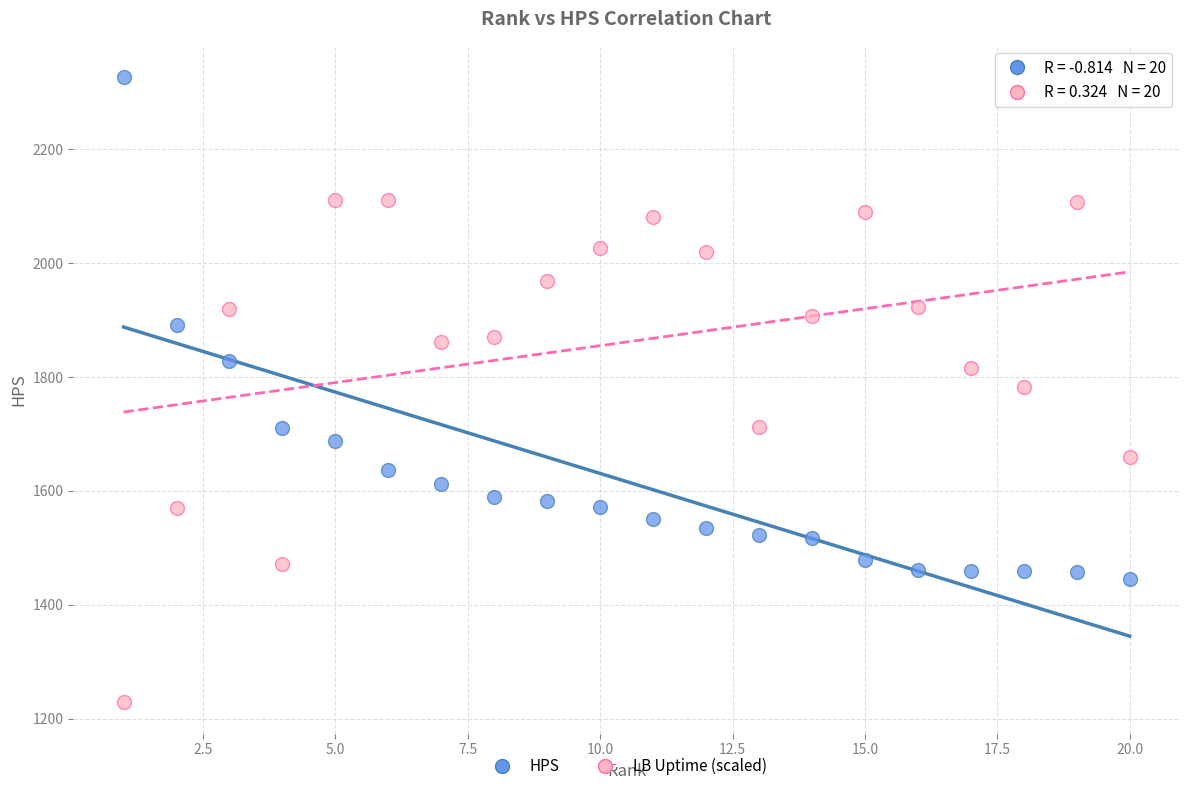

Which series contains the highest Y value?

HPS